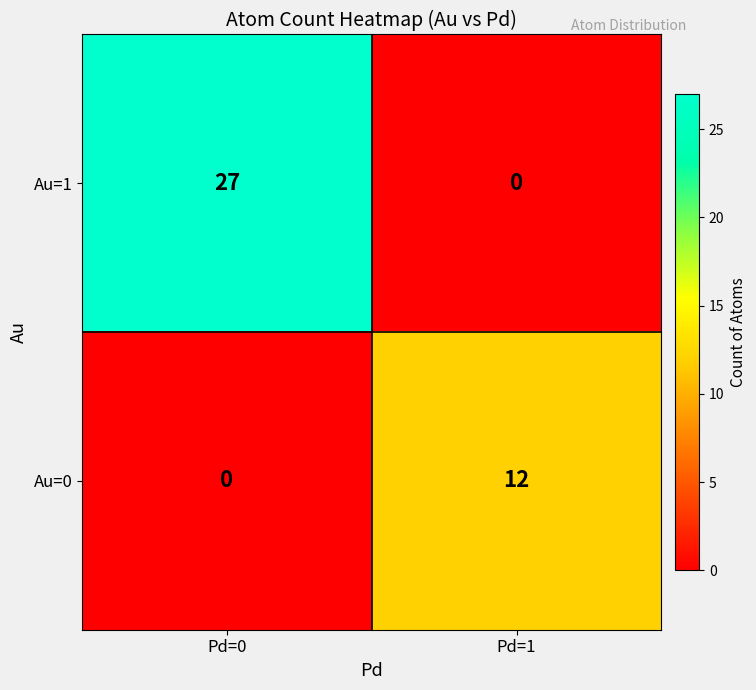

At which label does Au=1 reach its peak?

Pd=0